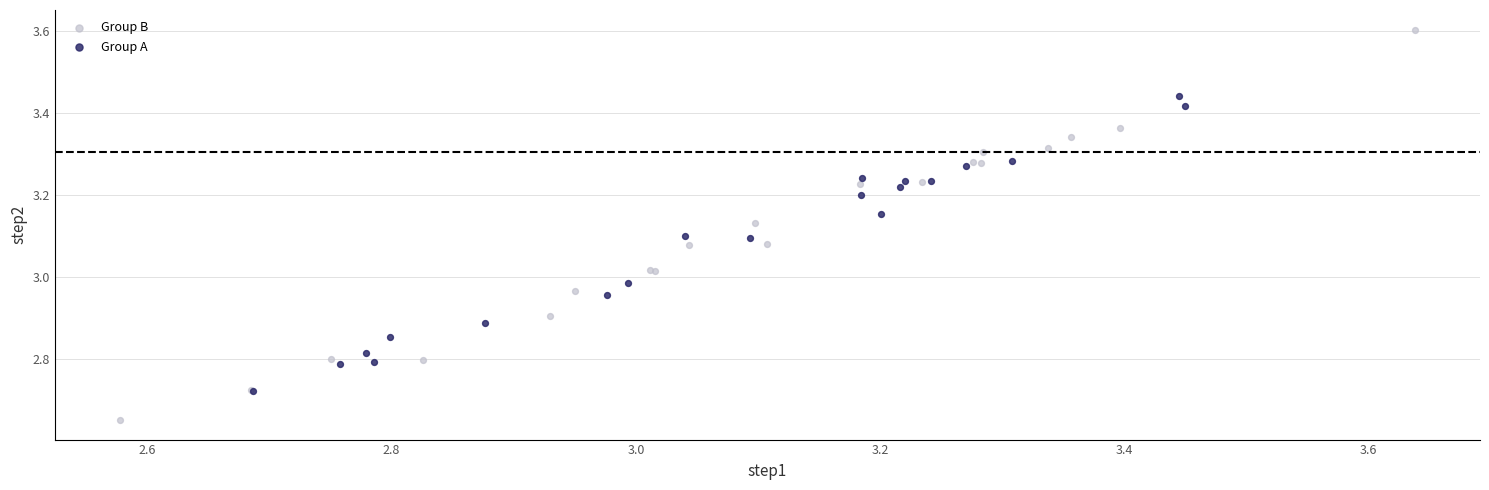

Which series contains the highest Y value?

Group B